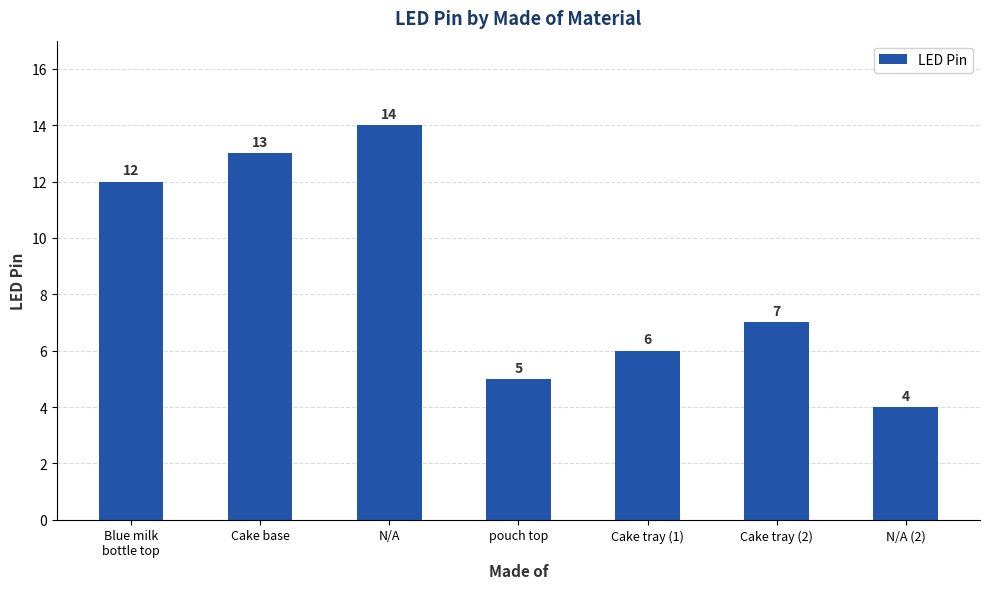

What is the value of the 5th bar from the left?

6